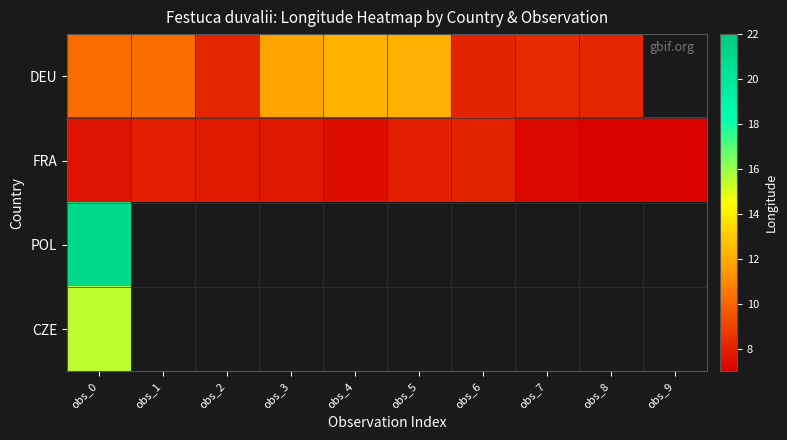

Which series has the widest spread of values?

DEU